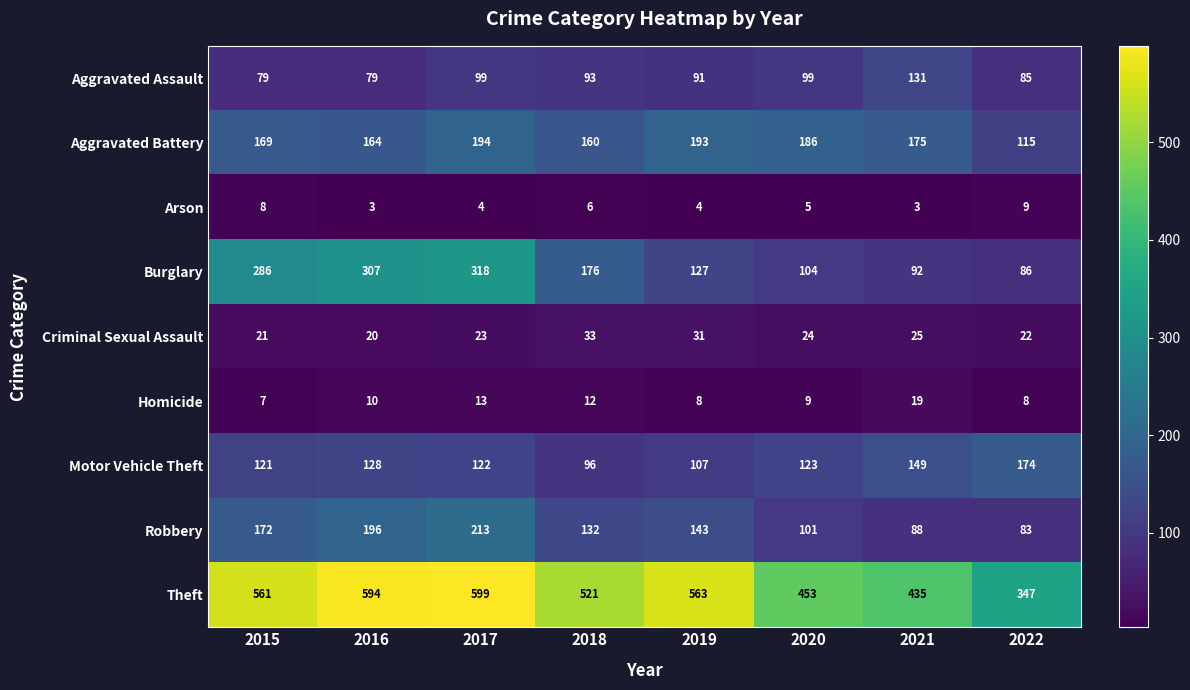

List the series in order of their peak value, lowest first.

Arson, Homicide, Criminal Sexual Assault, Aggravated Assault, Motor Vehicle Theft, Aggravated Battery, Robbery, Burglary, Theft